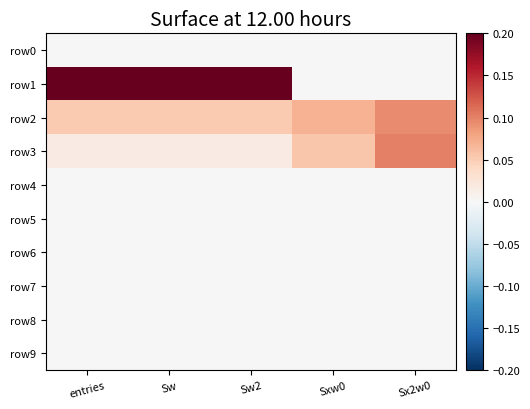

At how many categories does at least one series exceed 0?

5